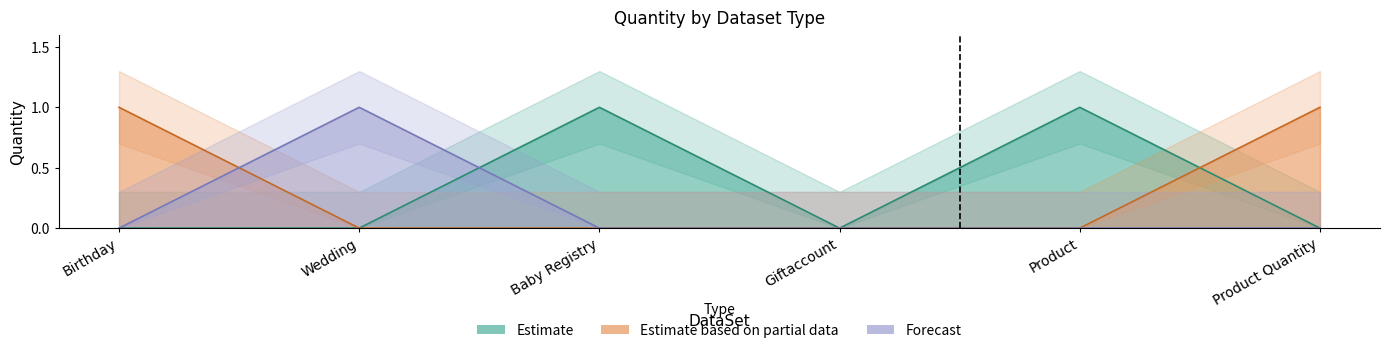

What is the label of the 4th point from the left?

Giftaccount